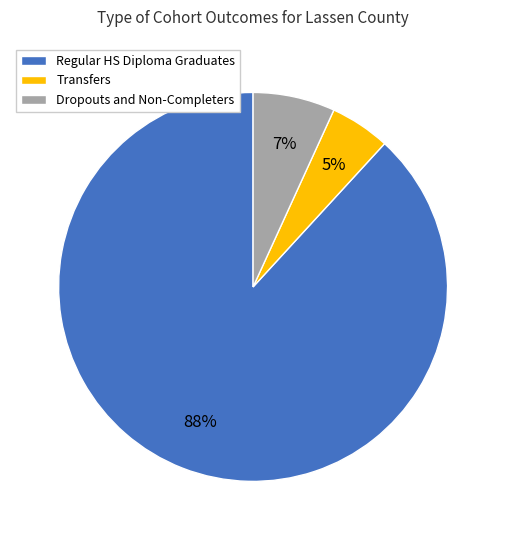

How many segments does this pie chart have?

3